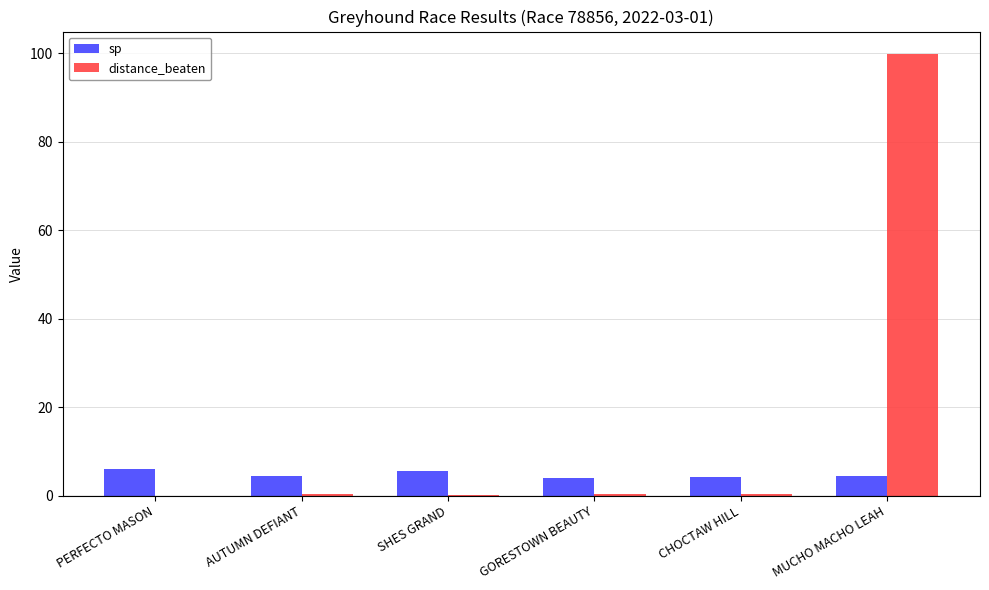

At which category is the sum across all series the highest?

MUCHO MACHO LEAH